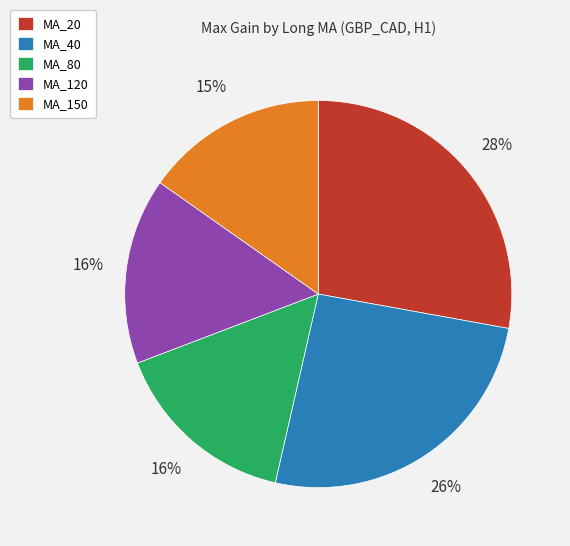

To the nearest percent, what is the difference between the MA_80 and MA_20 slice percentages?

12%